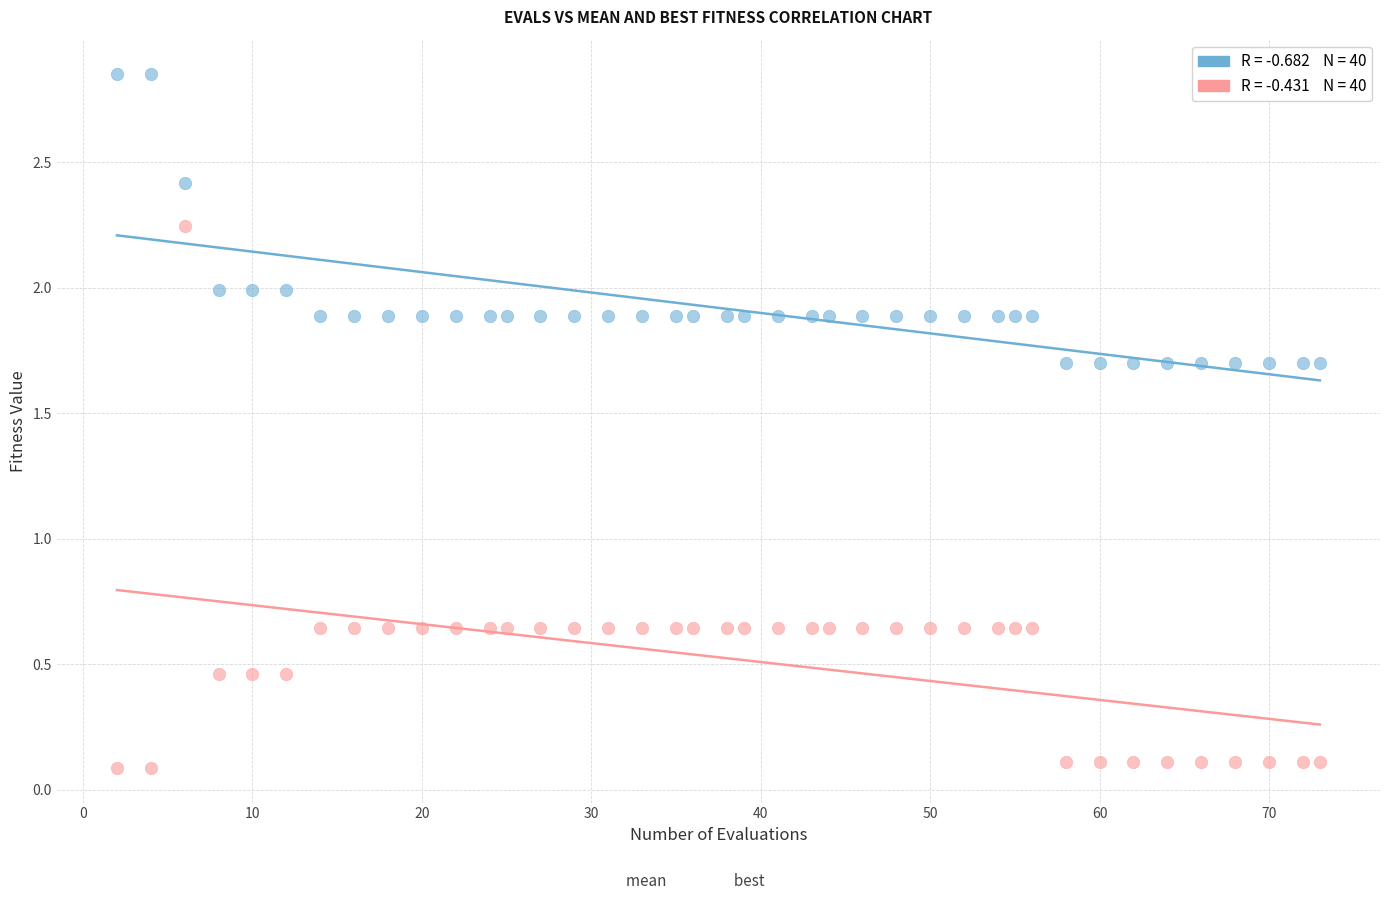

Across all data points, what is the range of X values (max minus min)?

71.0